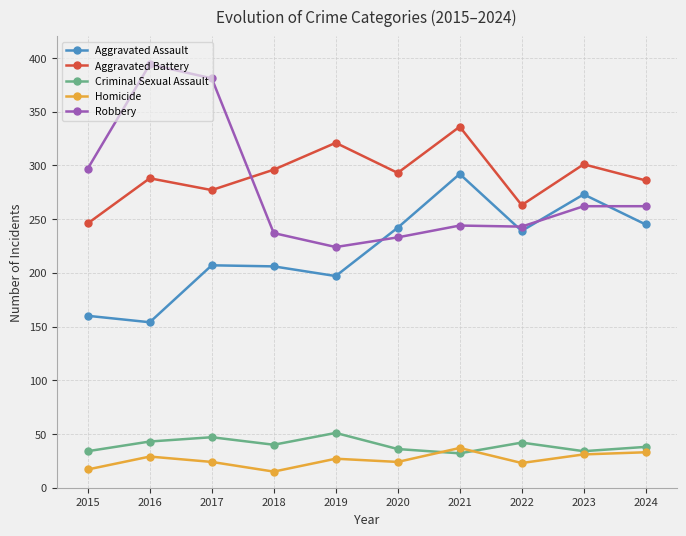

What is the total value across all series at 2017?

936